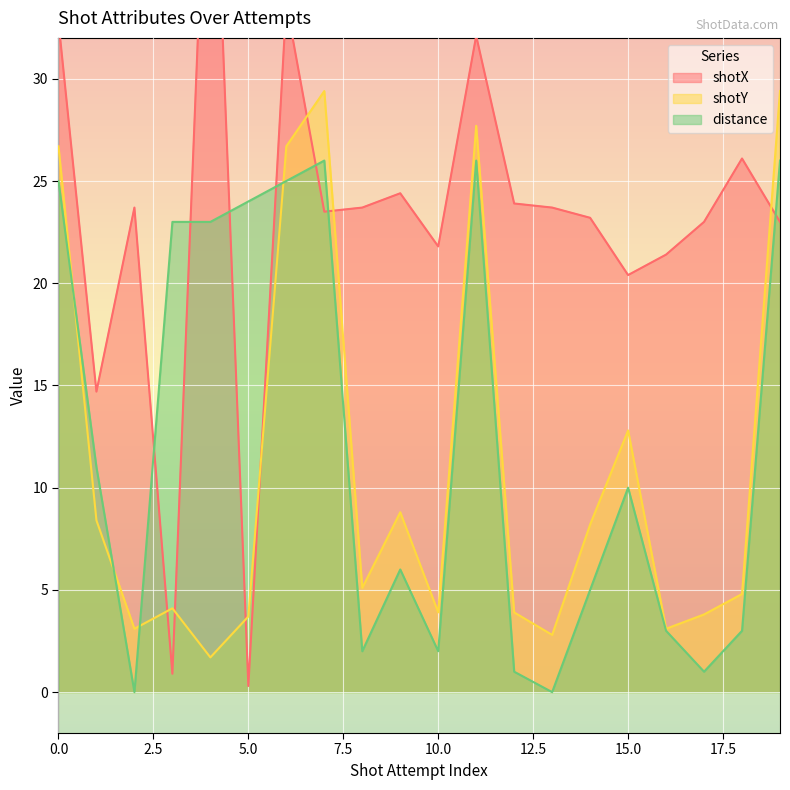

True or false: distance has more than 1 points higher than both neighbors.

True